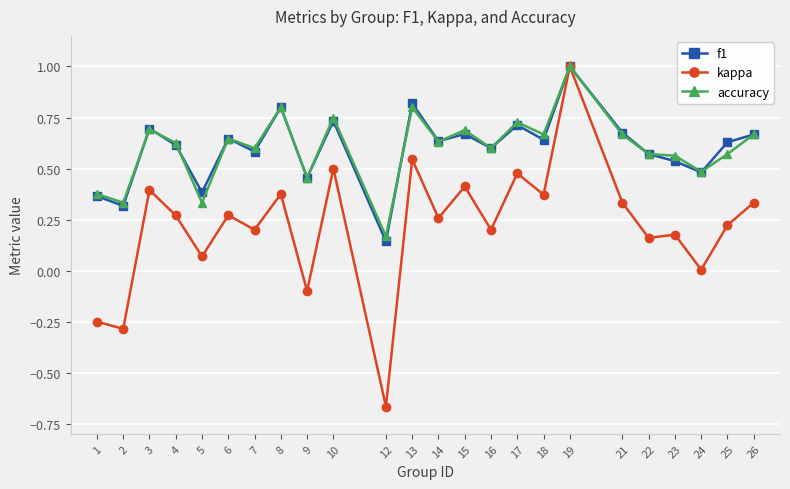

Is the value of f1 at 9 greater than the value of accuracy at 4?

No